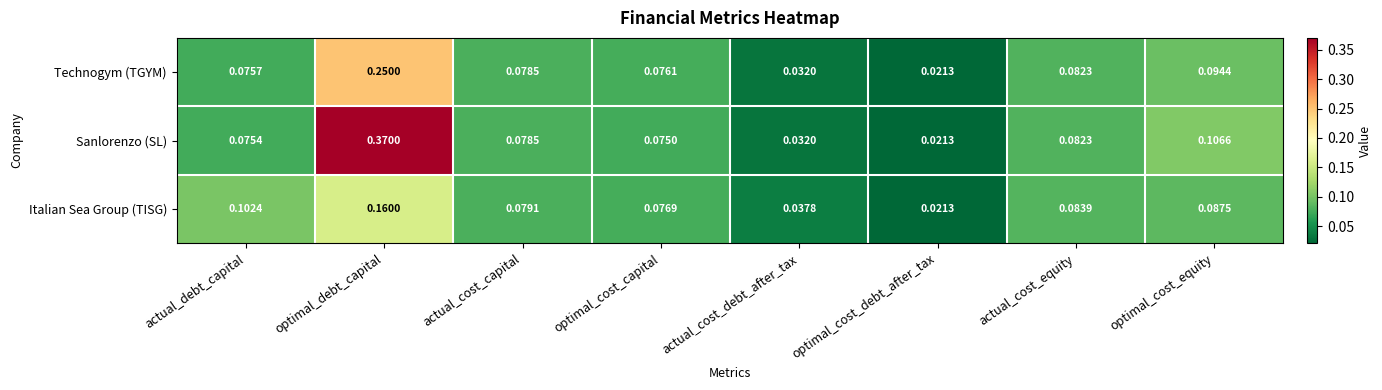

At which label does Technogym (TGYM) reach its peak?

optimal_debt_capital